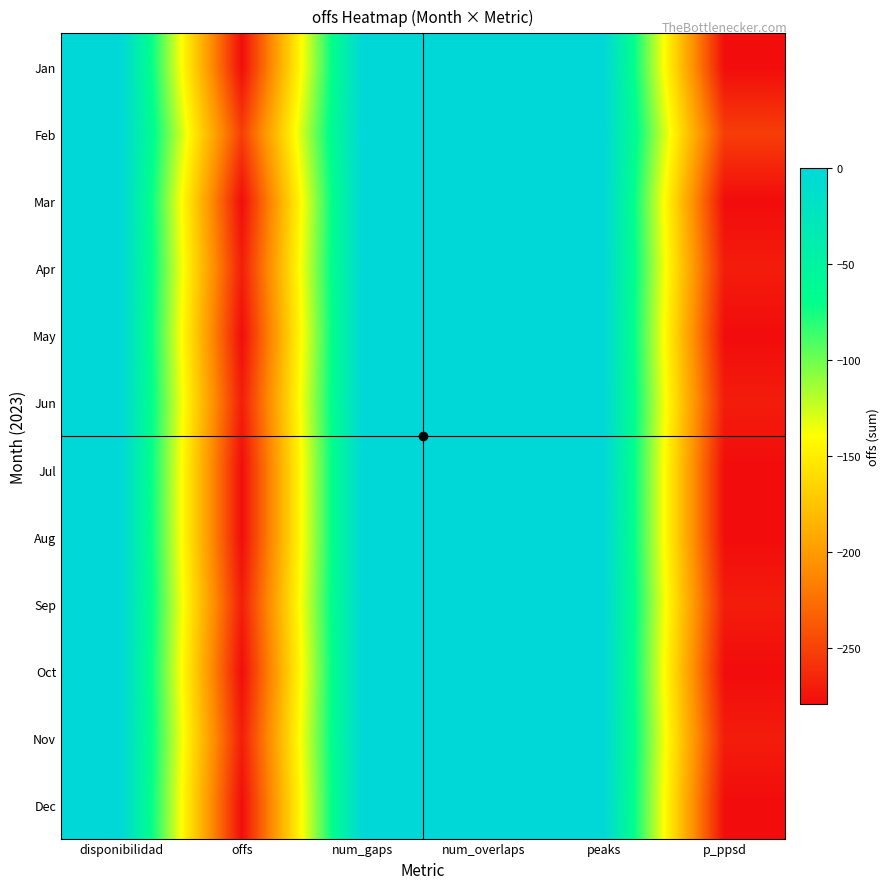

Reading left to right, list all the values displayed in this chart.

Jan: disponibilidad=0	offs=-279	num_gaps=0	num_overlaps=0	peaks=0	p_ppsd=-279
Feb: disponibilidad=0	offs=-252	num_gaps=0	num_overlaps=0	peaks=0	p_ppsd=-252
Mar: disponibilidad=0	offs=-279	num_gaps=0	num_overlaps=0	peaks=0	p_ppsd=-279
Apr: disponibilidad=0	offs=-270	num_gaps=0	num_overlaps=0	peaks=0	p_ppsd=-270
May: disponibilidad=0	offs=-279	num_gaps=0	num_overlaps=0	peaks=0	p_ppsd=-279
Jun: disponibilidad=0	offs=-270	num_gaps=0	num_overlaps=0	peaks=0	p_ppsd=-270
Jul: disponibilidad=0	offs=-279	num_gaps=0	num_overlaps=0	peaks=0	p_ppsd=-279
Aug: disponibilidad=0	offs=-279	num_gaps=0	num_overlaps=0	peaks=0	p_ppsd=-279
Sep: disponibilidad=0	offs=-270	num_gaps=0	num_overlaps=0	peaks=0	p_ppsd=-270
Oct: disponibilidad=0	offs=-279	num_gaps=0	num_overlaps=0	peaks=0	p_ppsd=-279
Nov: disponibilidad=0	offs=-270	num_gaps=0	num_overlaps=0	peaks=0	p_ppsd=-270
Dec: disponibilidad=0	offs=-279	num_gaps=0	num_overlaps=0	peaks=0	p_ppsd=-279